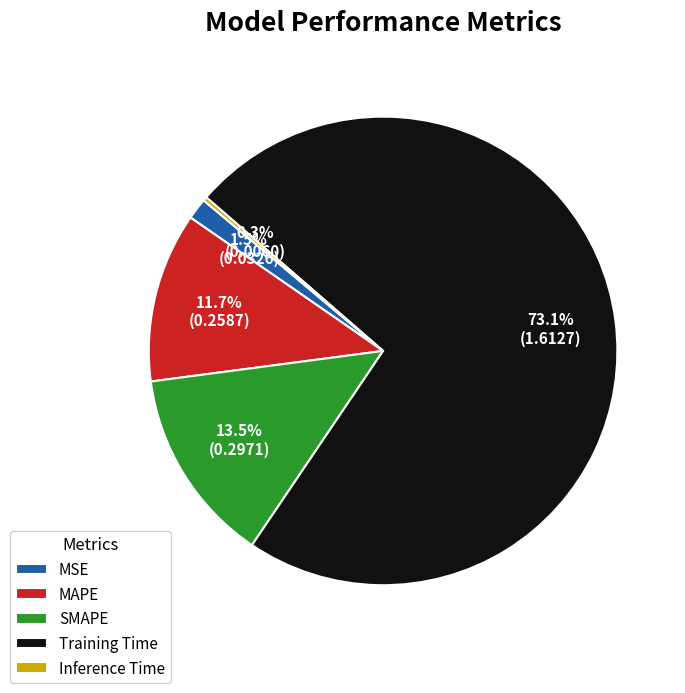

To the nearest percent, what is the combined percentage of SMAPE and MAPE?

25%